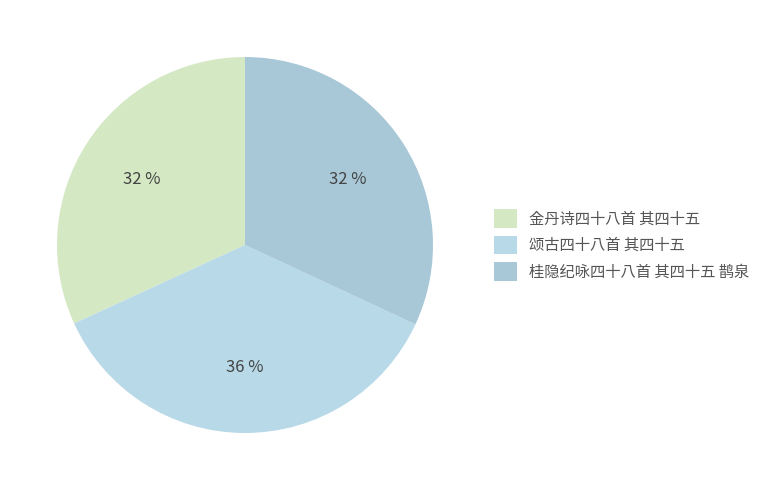

How many segments does this pie chart have?

3